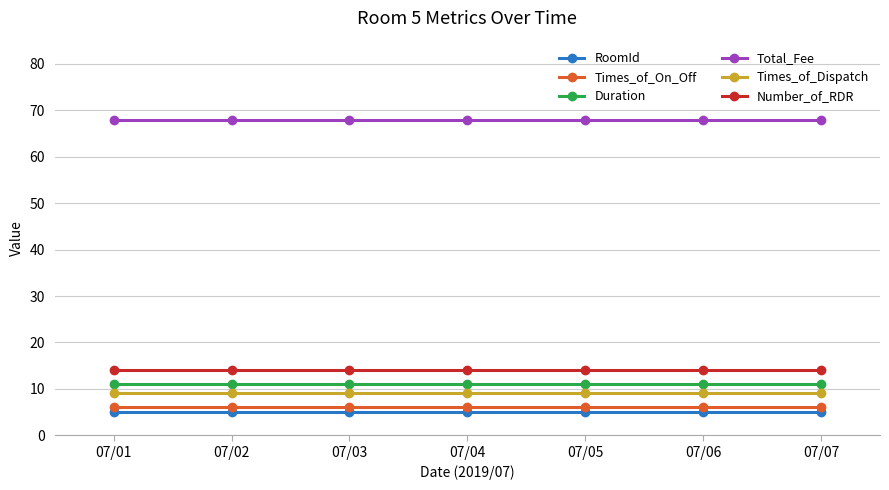

At 07/03, list the series in order from largest to smallest.

Total_Fee, Number_of_RDR, Duration, Times_of_Dispatch, Times_of_On_Off, RoomId